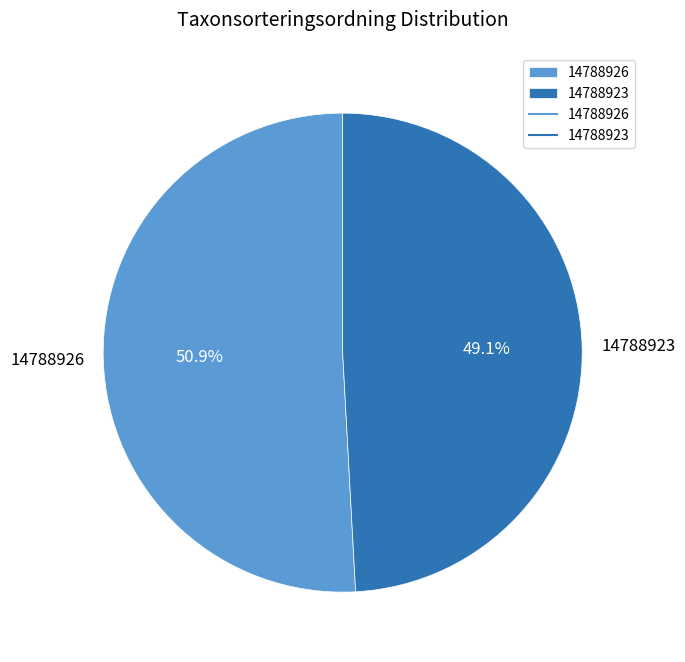

Between 14788926 and 14788923, which is larger?

14788926